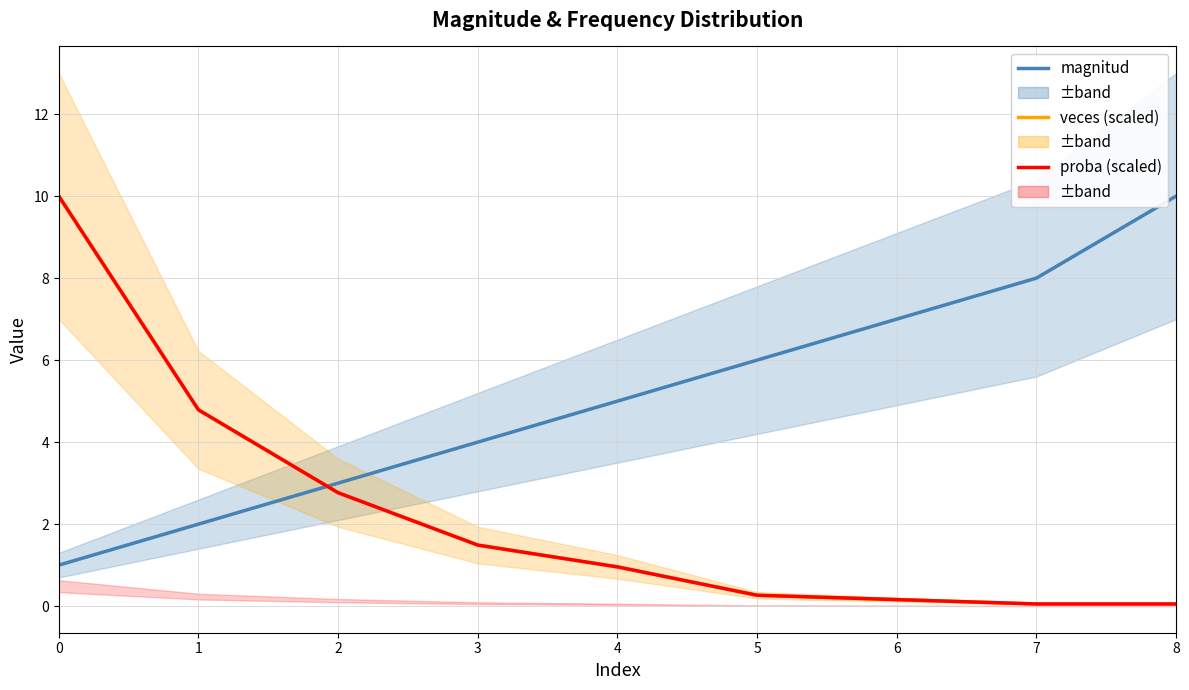

What is the sum of the veces (scaled) values at 0 and 2?

12.8